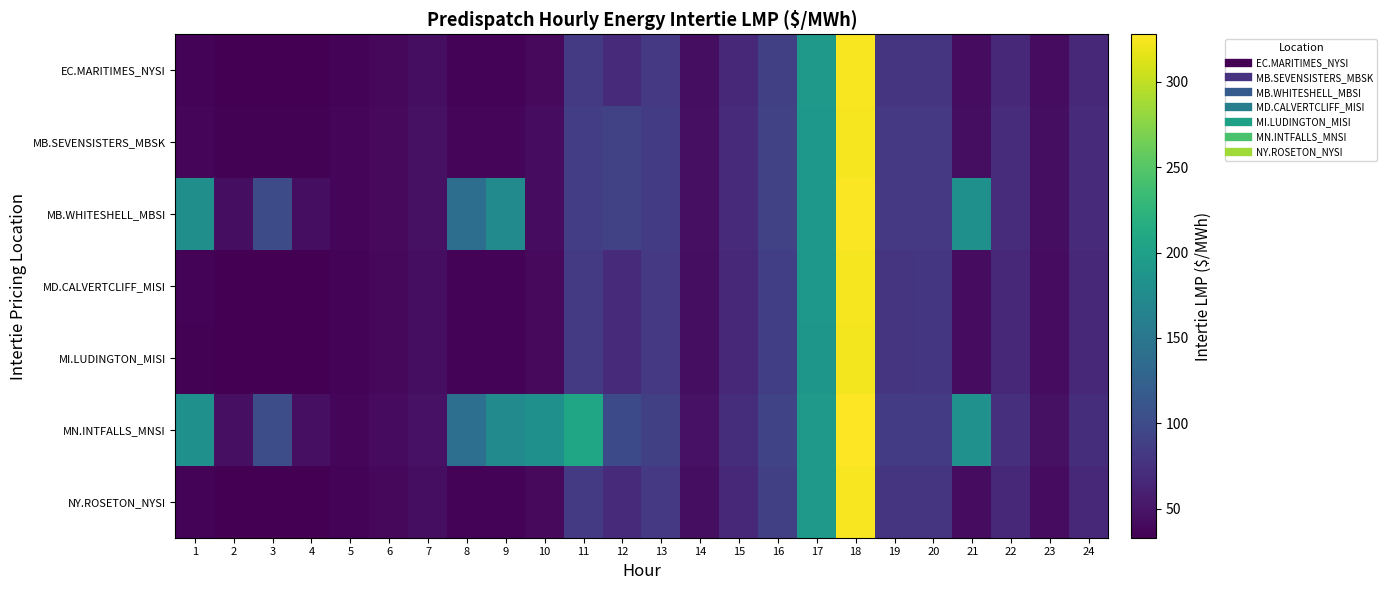

Reading right to left, extract all data points from this chart.

EC.MARITIMES_NYSI: 24=66.8	23=42.3	22=66.8	21=42.5	20=79.0	19=79.0	18=324.6	17=190.9	16=88.4	15=67.2	14=43.5	13=82.0	12=68.2	11=83.1	10=40.4	9=35.7	8=36.3	7=44.1	6=39.6	5=36.0	4=33.0	3=33.0	2=33.0	1=35.3
MB.SEVENSISTERS_MBSK: 24=69.5	23=44.2	22=70.8	21=44.2	20=82.2	19=81.5	18=324.0	17=190.2	16=90.9	15=69.6	14=45.5	13=85.6	12=90.3	11=86.5	10=42.3	9=37.5	8=38.3	7=46.0	6=40.9	5=37.4	4=34.6	3=34.5	2=34.5	1=36.9
MB.WHITESHELL_MBSI: 24=69.5	23=44.2	22=70.8	21=180.9	20=82.2	19=81.6	18=325.7	17=190.2	16=91.0	15=69.6	14=45.5	13=85.7	12=90.4	11=86.5	10=42.3	9=172.4	8=138.9	7=46.0	6=40.9	5=37.4	4=43.9	3=102.0	2=43.9	1=179.7
MD.CALVERTCLIFF_MISI: 24=66.8	23=42.3	22=67.0	21=42.5	20=79.1	19=78.9	18=323.7	17=190.2	16=88.1	15=67.0	14=43.5	13=81.8	12=68.2	11=83.0	10=40.4	9=35.7	8=36.3	7=44.3	6=39.8	5=36.1	4=33.1	3=33.0	2=33.0	1=35.3
MI.LUDINGTON_MISI: 24=66.6	23=42.2	22=66.9	21=42.5	20=79.1	19=78.7	18=322.1	17=189.3	16=87.7	15=66.7	14=43.4	13=81.5	12=67.9	11=82.7	10=40.3	9=35.7	8=36.3	7=44.3	6=39.8	5=36.0	4=33.1	3=33.0	2=32.9	1=35.2
MN.INTFALLS_MNSI: 24=71.5	23=45.7	22=73.6	21=182.1	20=84.6	19=83.7	18=327.9	17=191.1	16=93.1	15=71.6	14=47.1	13=88.5	12=99.7	11=208.0	10=180.6	9=173.7	8=140.3	7=47.0	6=41.7	5=38.3	4=45.0	3=103.0	2=45.1	1=180.9
NY.ROSETON_NYSI: 24=66.8	23=42.3	22=66.8	21=42.5	20=79.0	19=79.0	18=324.6	17=190.9	16=88.4	15=67.2	14=43.5	13=82.0	12=68.2	11=83.1	10=40.4	9=35.7	8=36.3	7=44.1	6=39.6	5=36.0	4=33.0	3=33.0	2=33.0	1=35.3